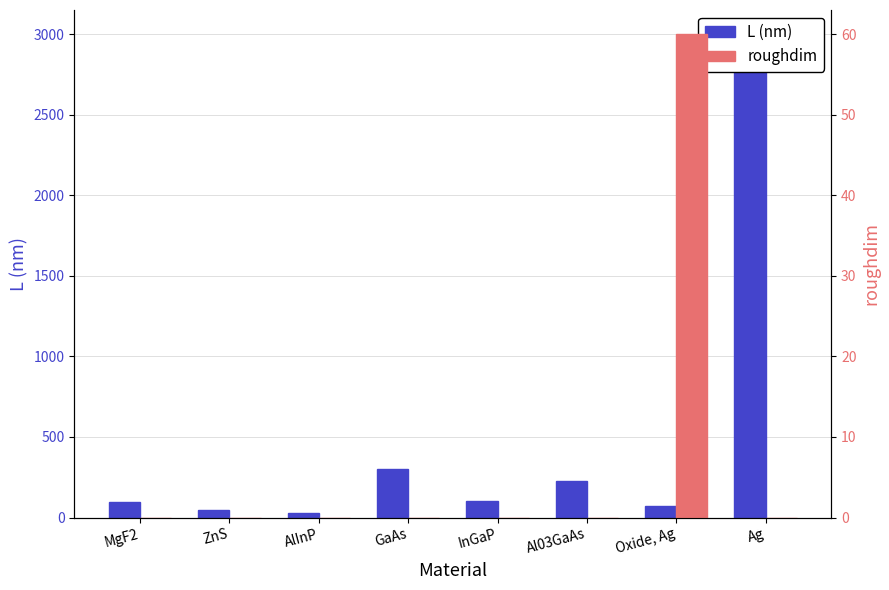

How many data points in L (nm) are less than 100?

4